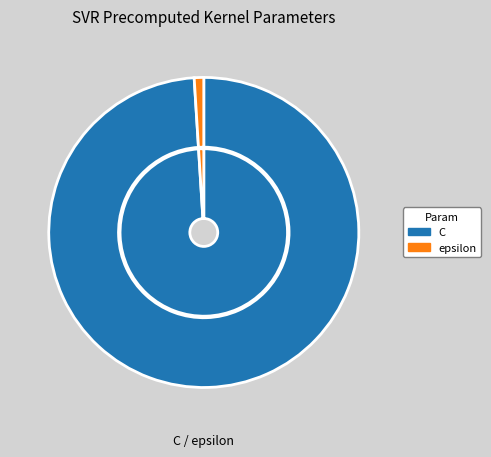

Rank the categories by value from lowest to highest.

epsilon, C